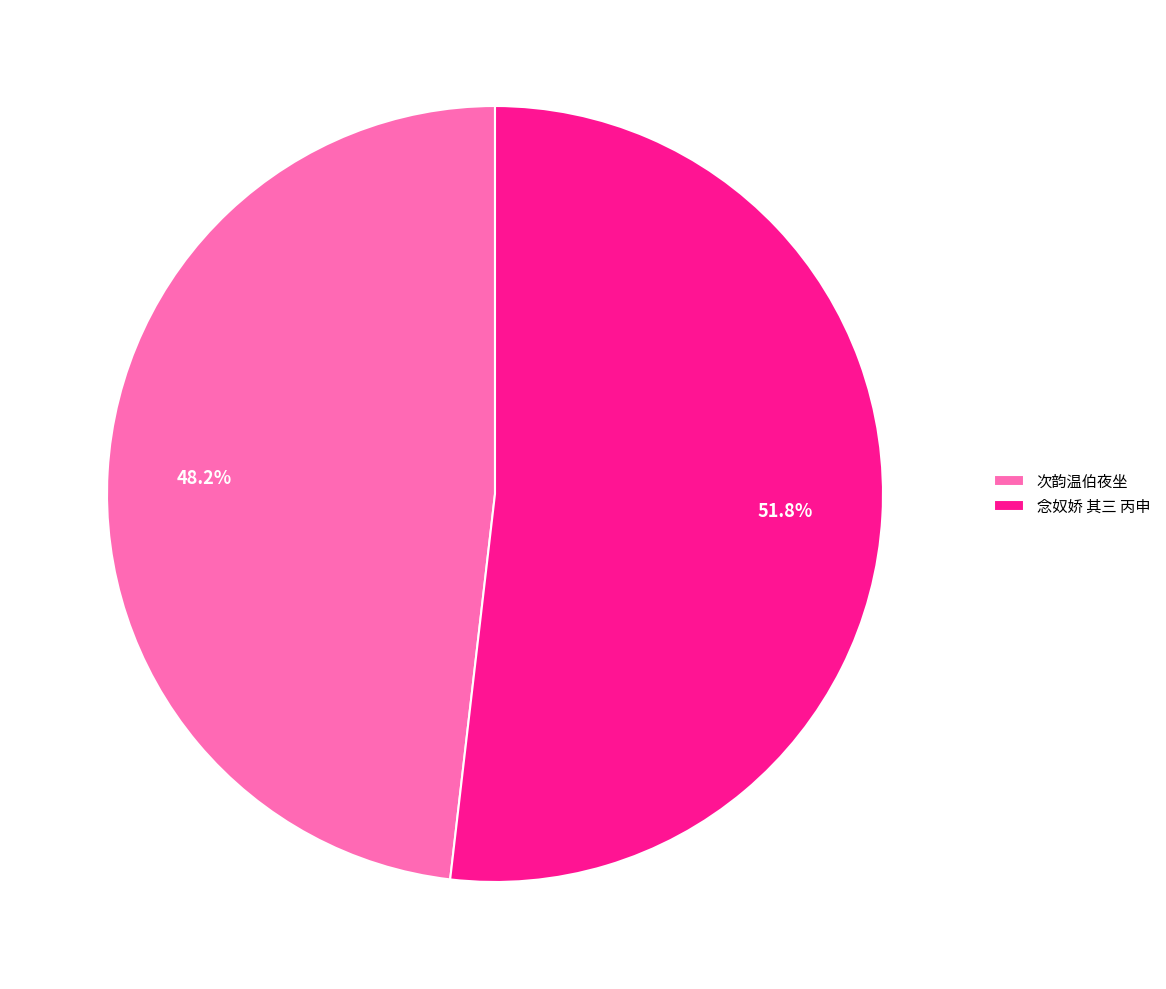

What is the ratio of the value at 次韵温伯夜坐 to the value at 念奴娇 其三 丙申?

0.9